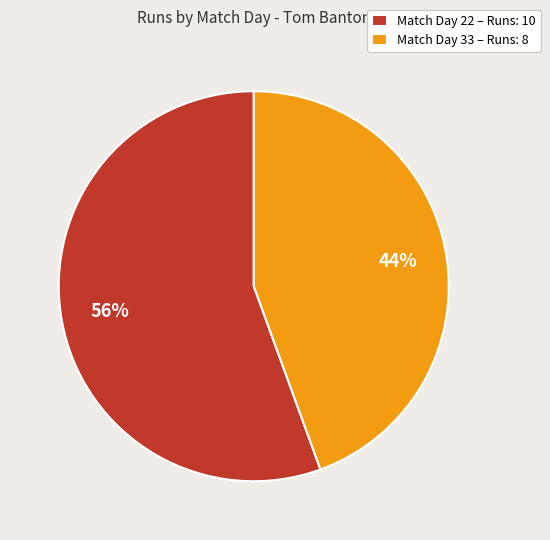

Combined, do Match Day 22 – Runs: 10 and Match Day 33 – Runs: 8 account for over 50%?

Yes